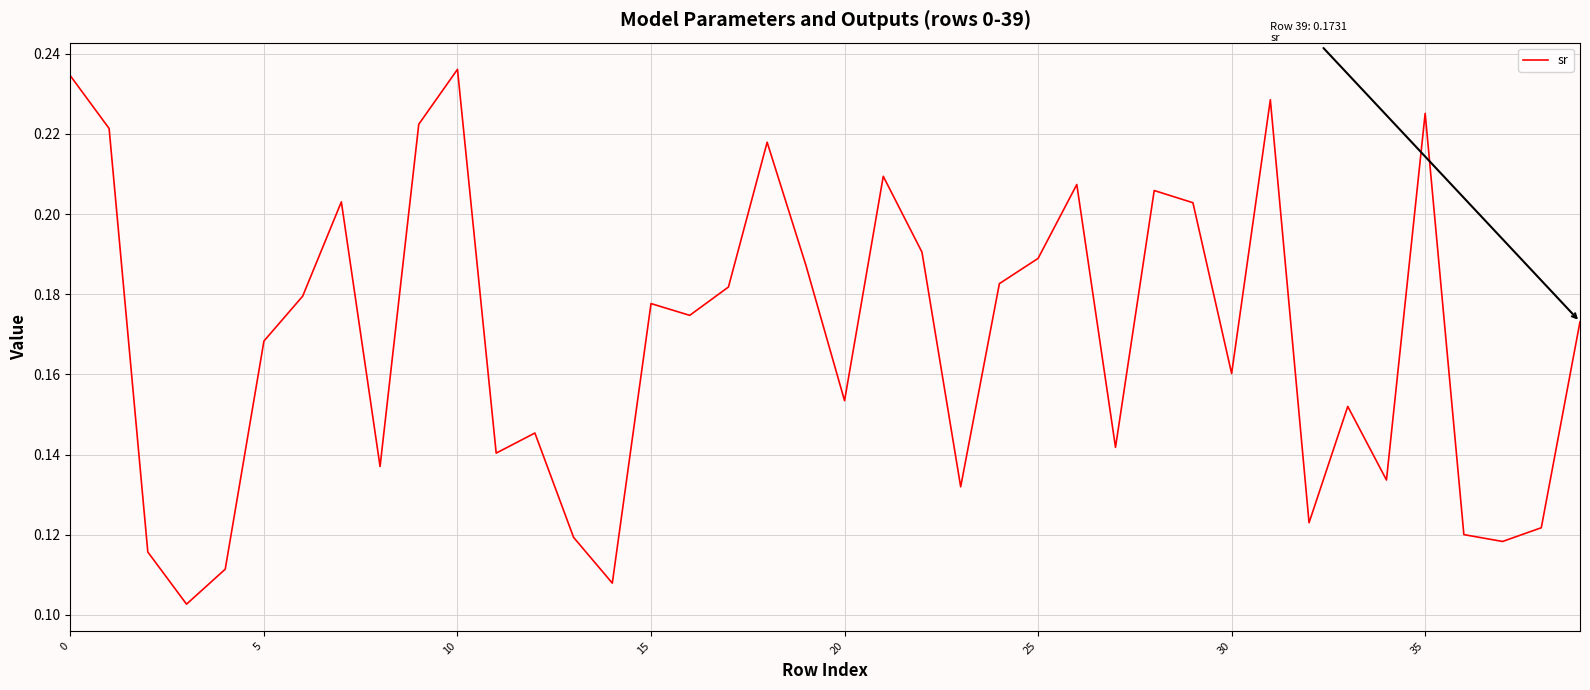

How many lines are shown in the chart?

1